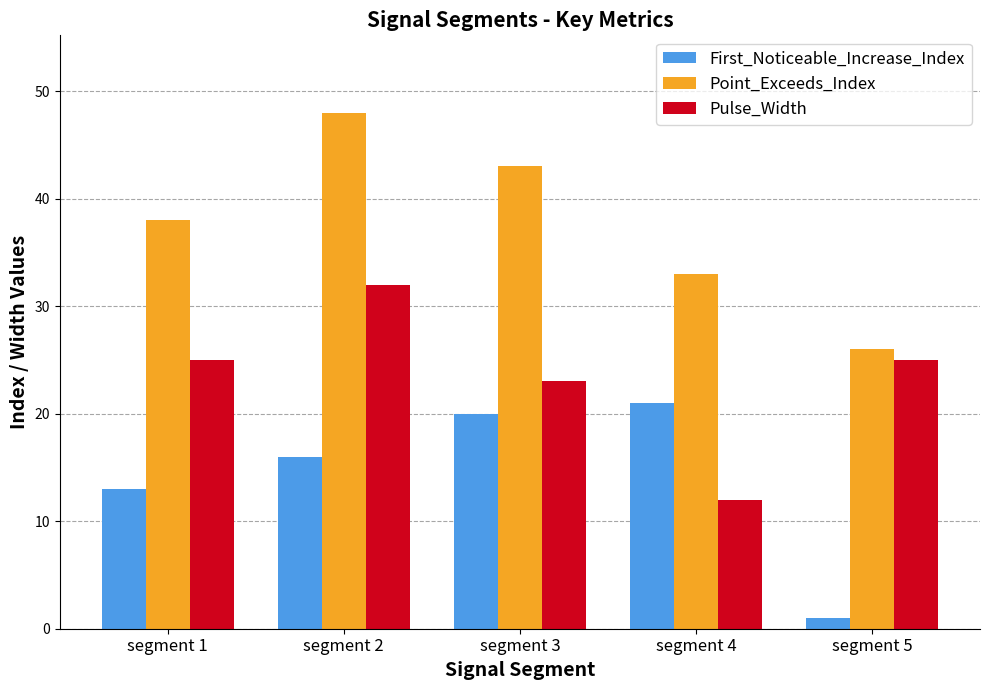

How many values in the Pulse_Width series are below 25?

2